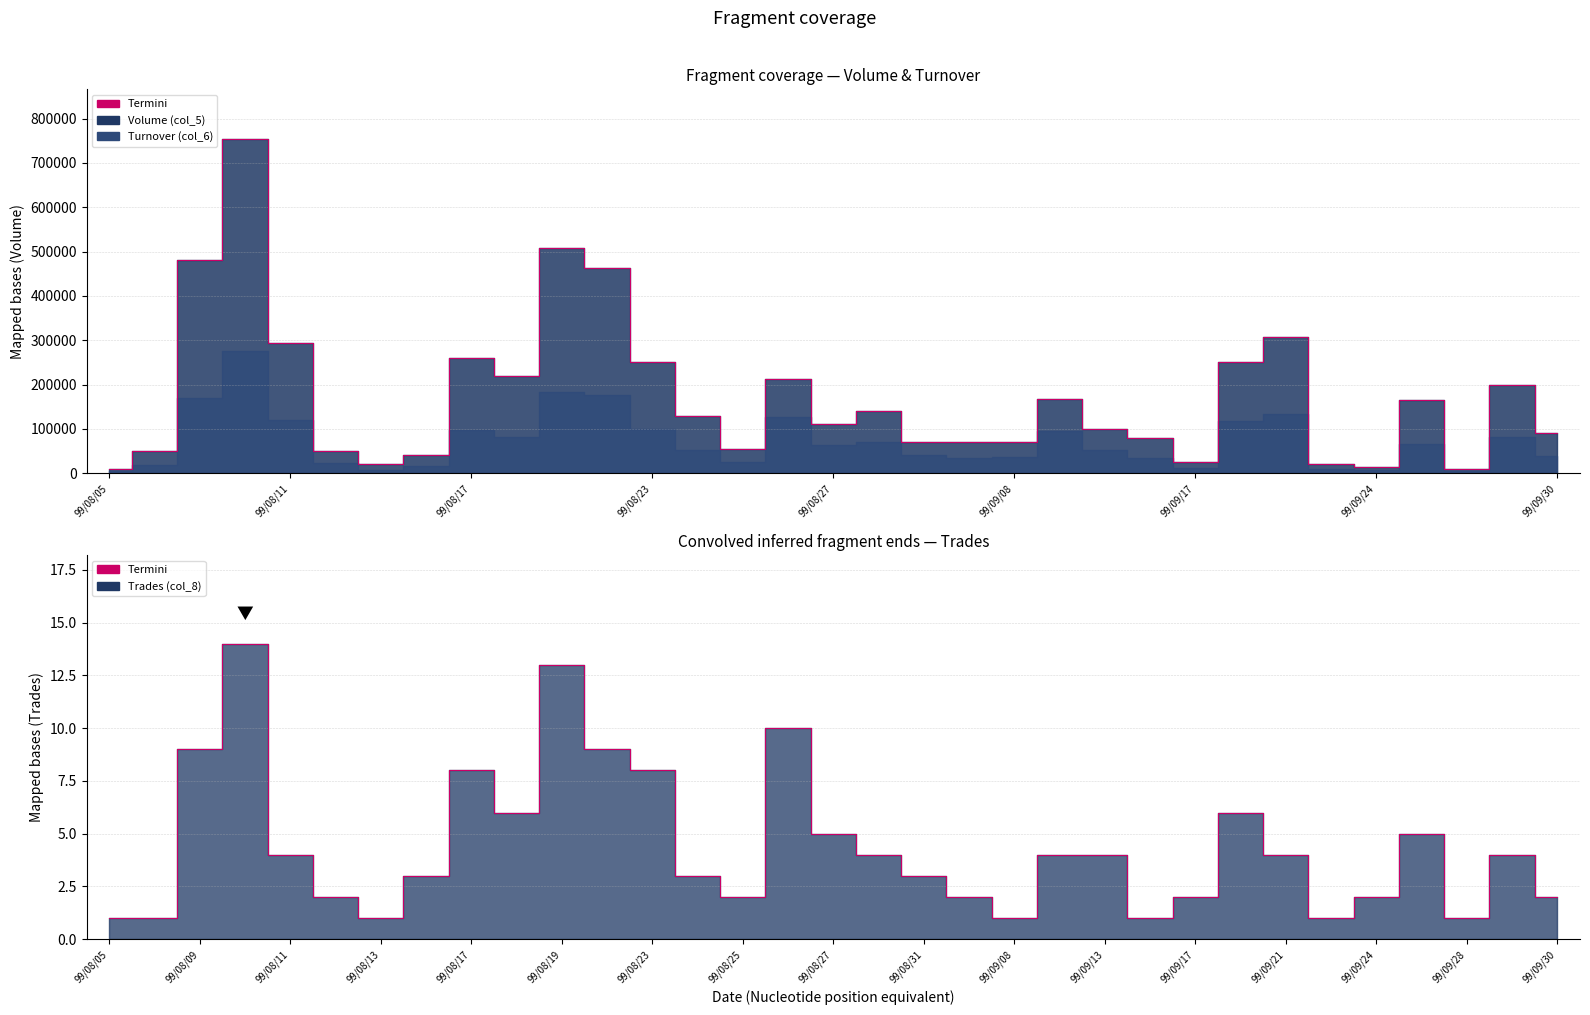

How many values are below 4?

16